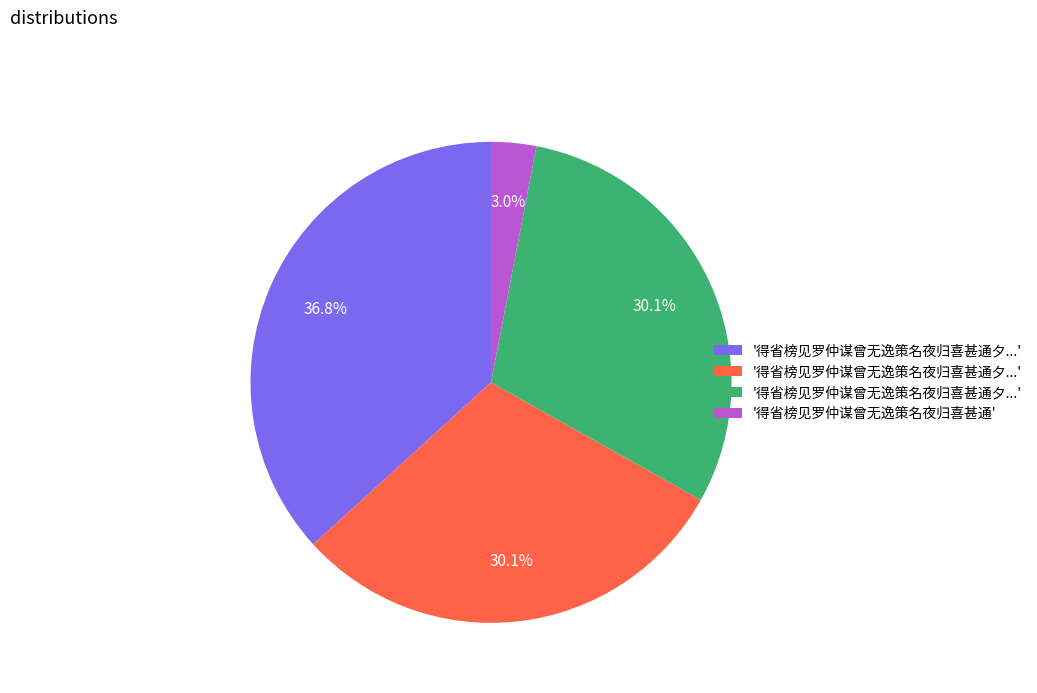

Does any single category account for the majority?

No